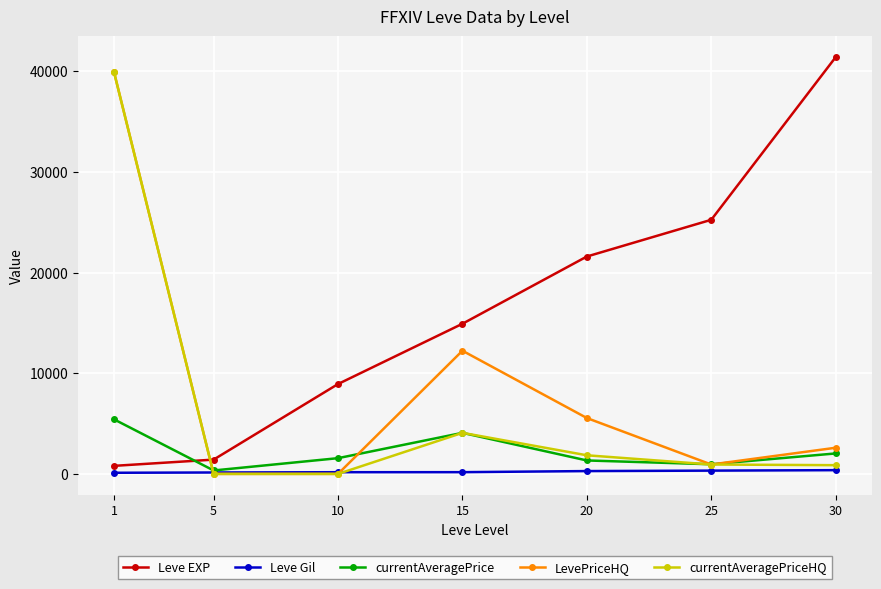

What is the maximum value for currentAveragePriceHQ?

39888.5